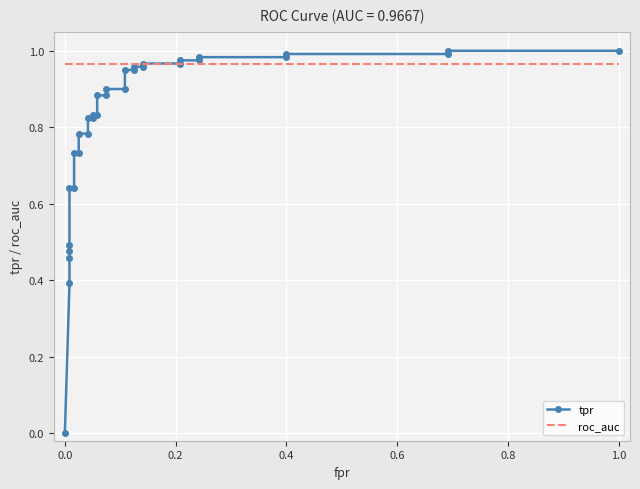

Reading left to right, transcribe all the data shown in this chart.

tpr: 0.0	0.4	0.5	0.5	0.5	0.6	0.6	0.7	0.7	0.8	0.8	0.8	0.8	0.8	0.8	0.9	0.9	0.9	0.9	0.9	0.9	1.0	1.0	1.0	1.0	1.0	1.0	1.0	1.0	1.0	1.0	1.0	1.0
roc_auc: 1.0	1.0	1.0	1.0	1.0	1.0	1.0	1.0	1.0	1.0	1.0	1.0	1.0	1.0	1.0	1.0	1.0	1.0	1.0	1.0	1.0	1.0	1.0	1.0	1.0	1.0	1.0	1.0	1.0	1.0	1.0	1.0	1.0